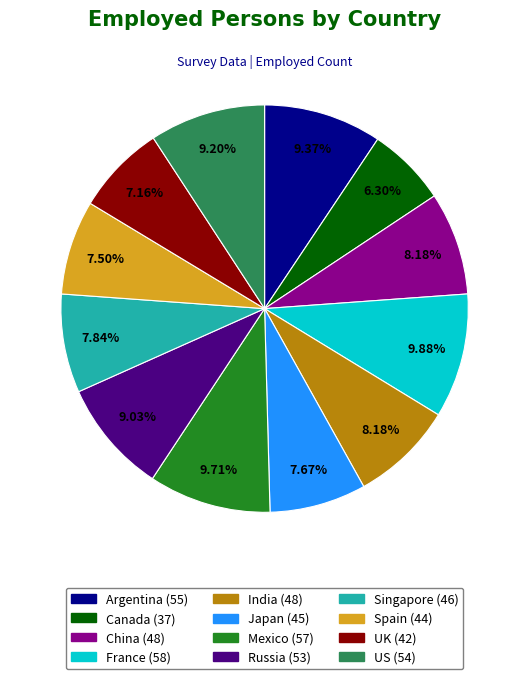

True or false: India accounts for 8% of the total.

True